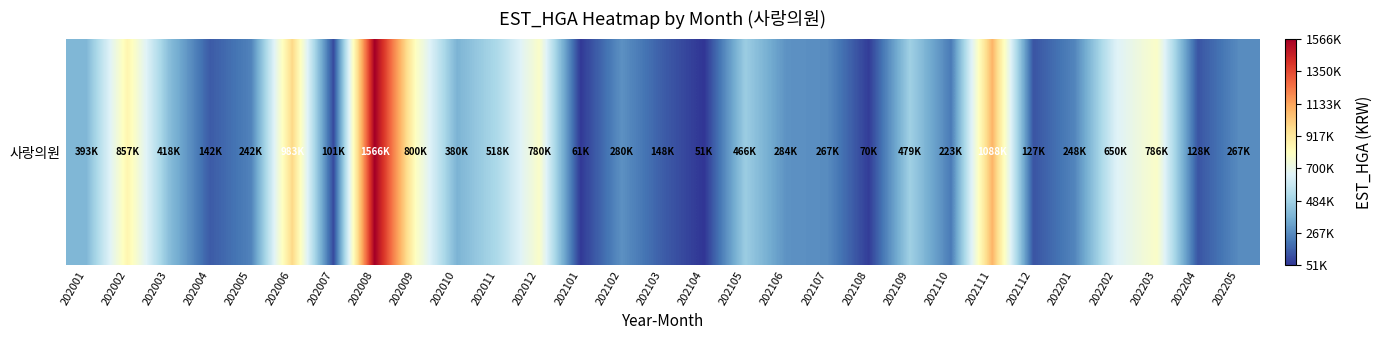

List the labels in order of value, largest first.

202008, 202111, 202006, 202002, 202009, 202203, 202012, 202202, 202011, 202109, 202105, 202003, 202001, 202010, 202106, 202102, 202205, 202107, 202201, 202005, 202110, 202103, 202004, 202204, 202112, 202007, 202108, 202101, 202104